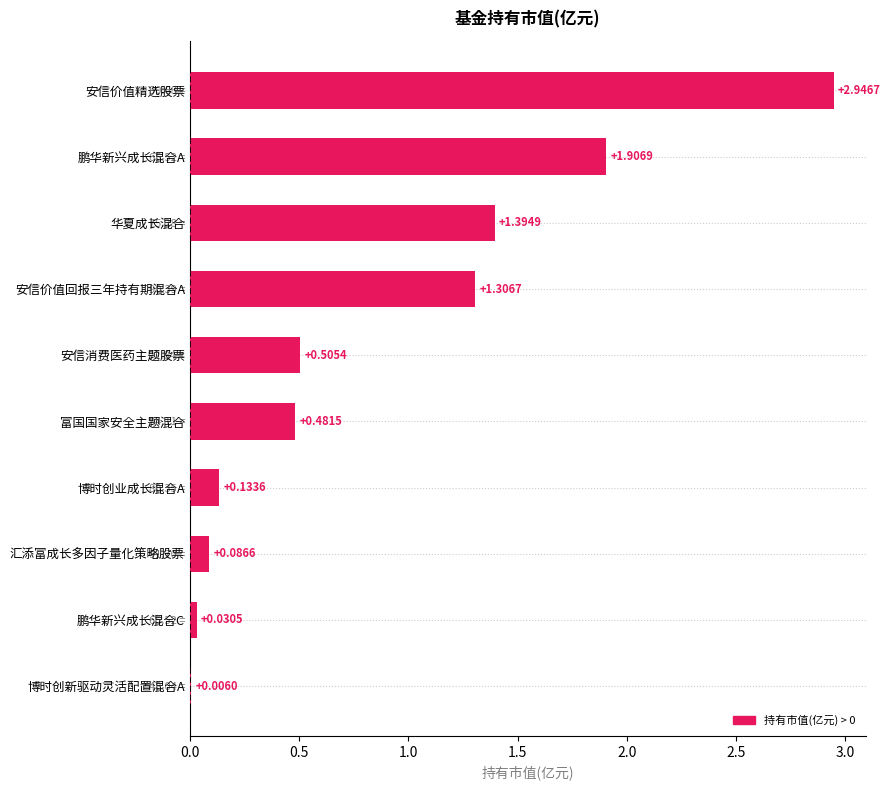

Are the bars horizontal?

Yes